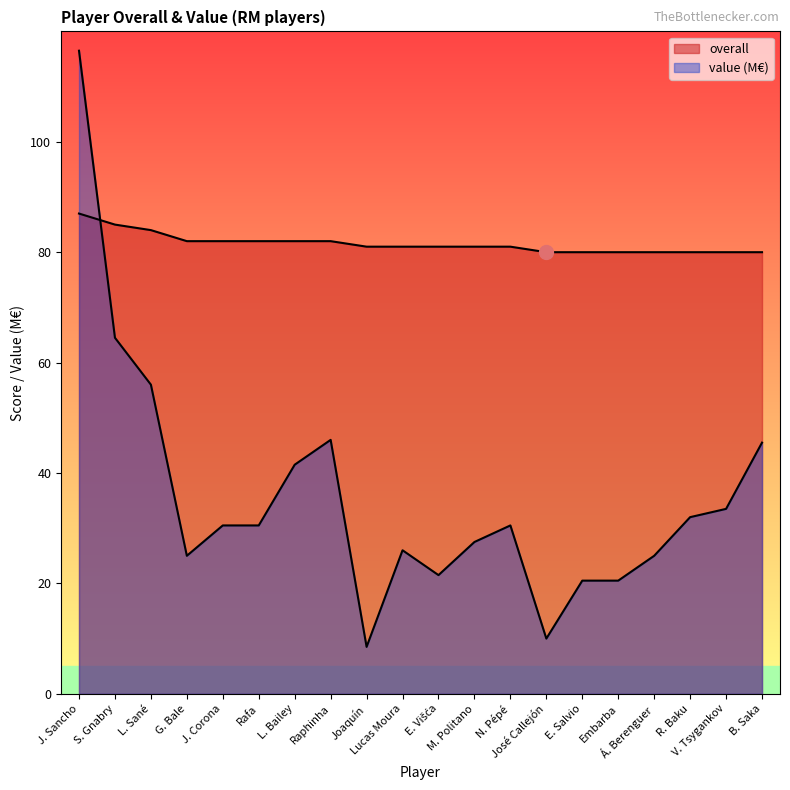

How many data points in overall are above 81?

8